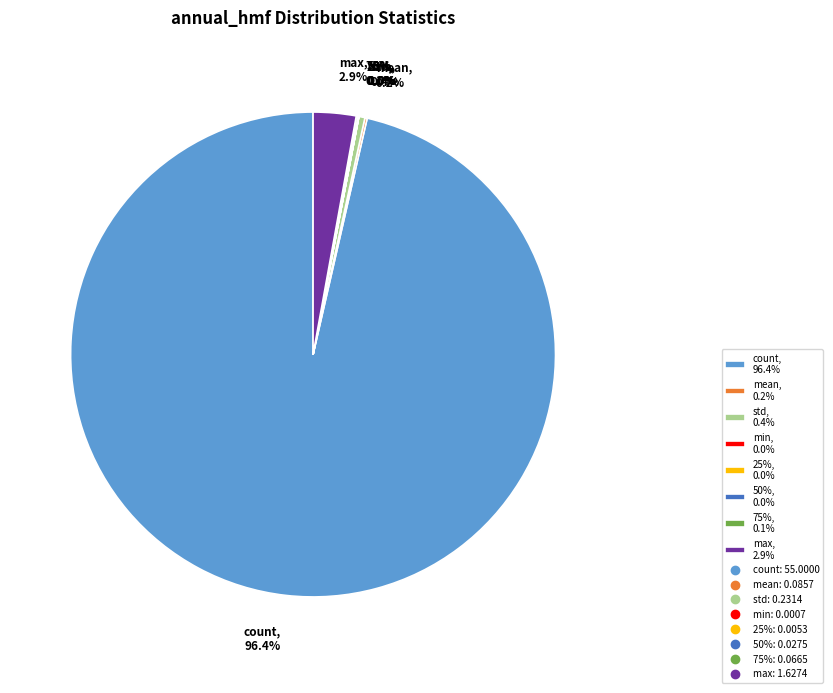

Is there a majority slice in this chart?

Yes